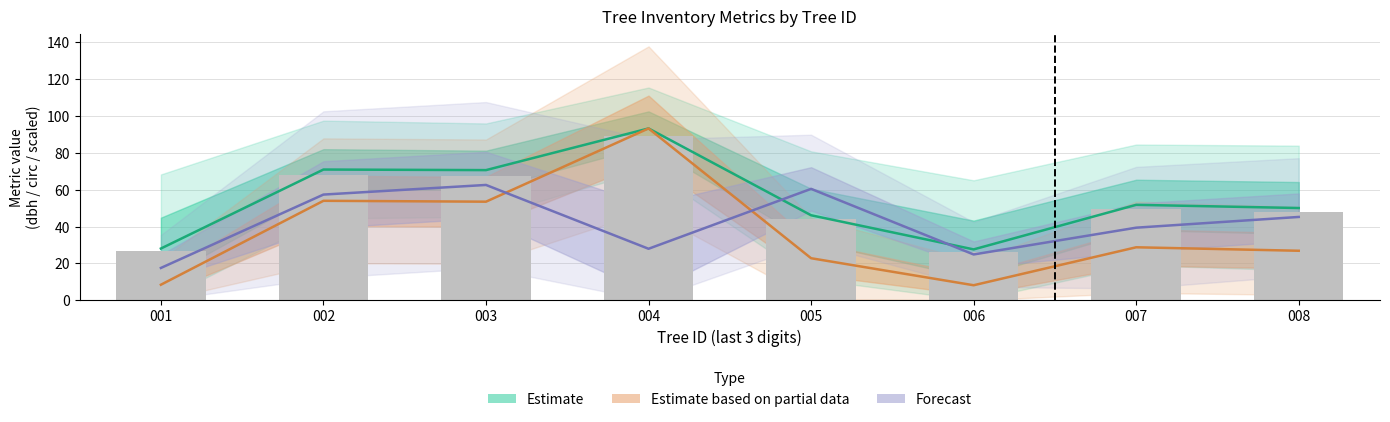

List the labels in order of g value, largest first.

004, 002, 003, 007, 008, 005, 001, 006